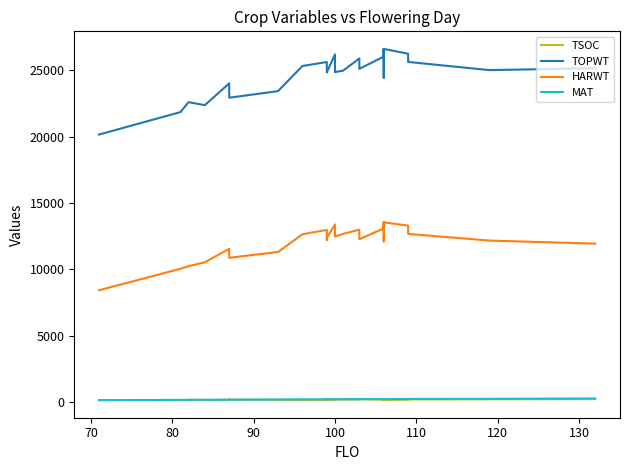

Is it true that MAT equals 85 at 19?

False